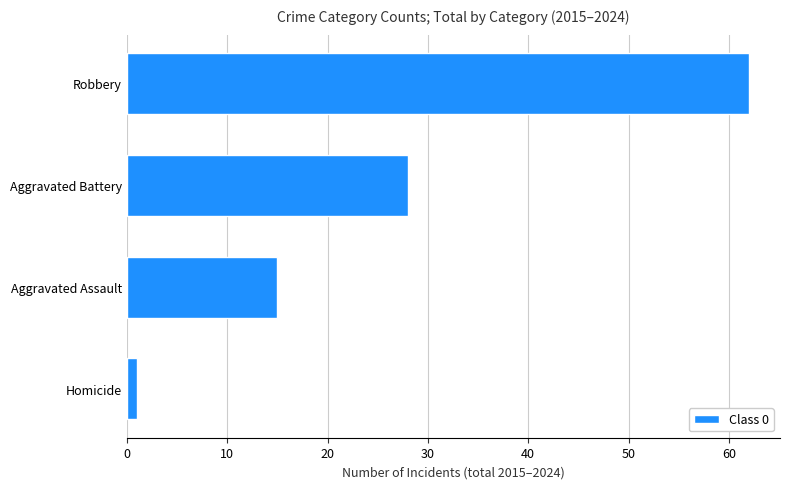

What is the ratio of the value at Aggravated Battery to the value at Robbery?

0.5